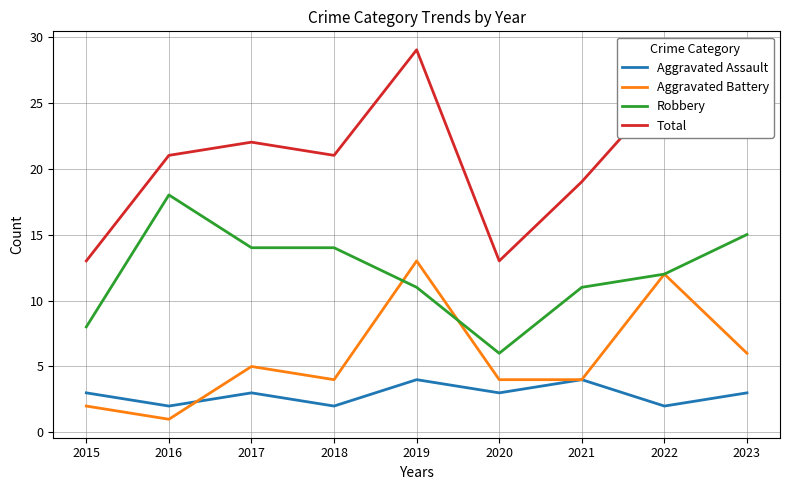

What is the greatest value displayed?

29